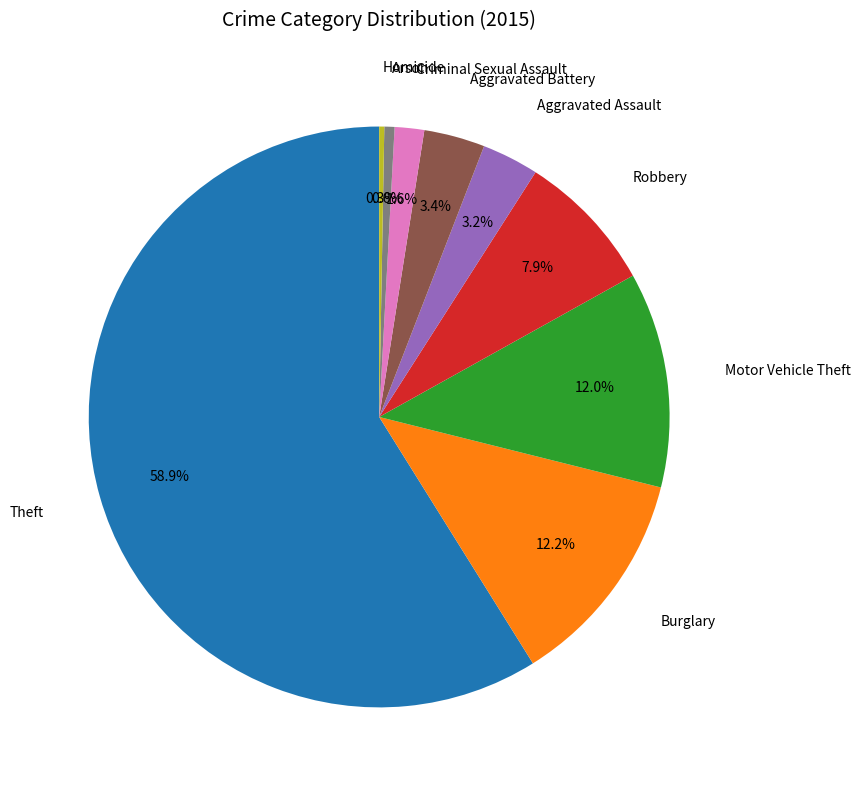

Is there any slice that represents more than half of the pie?

Yes